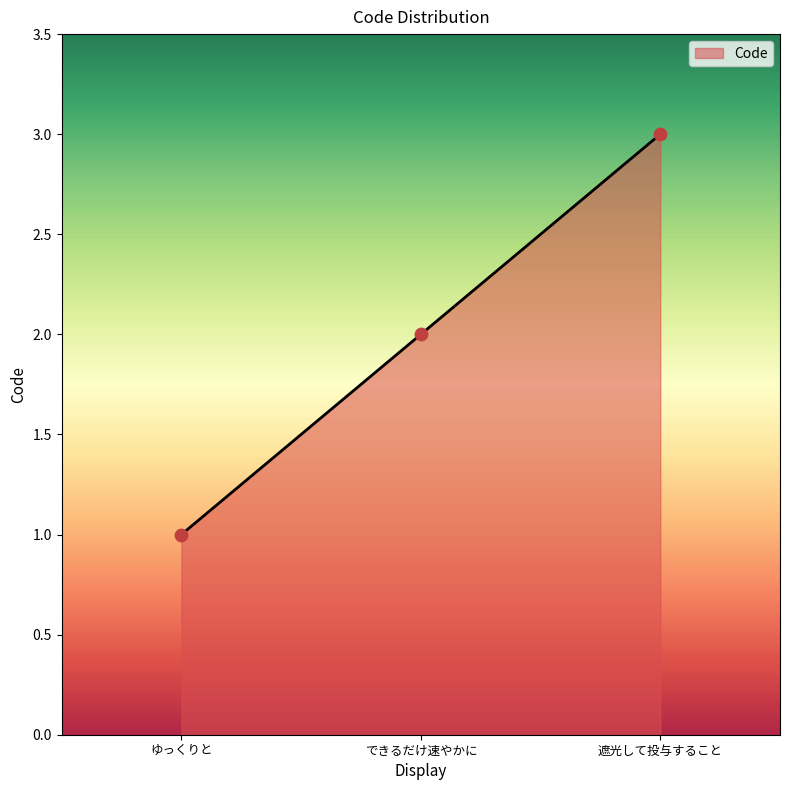

What is the ratio of the value at できるだけ速やかに to the value at ゆっくりと?

2.0